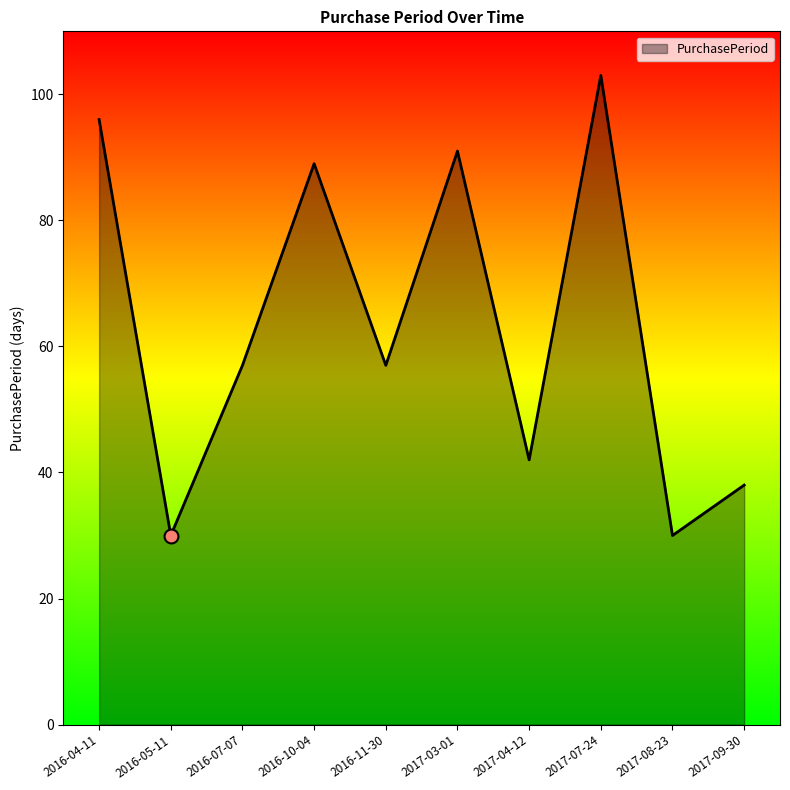

What is the change in value from 2016-04-11 to 2017-07-24?

+7